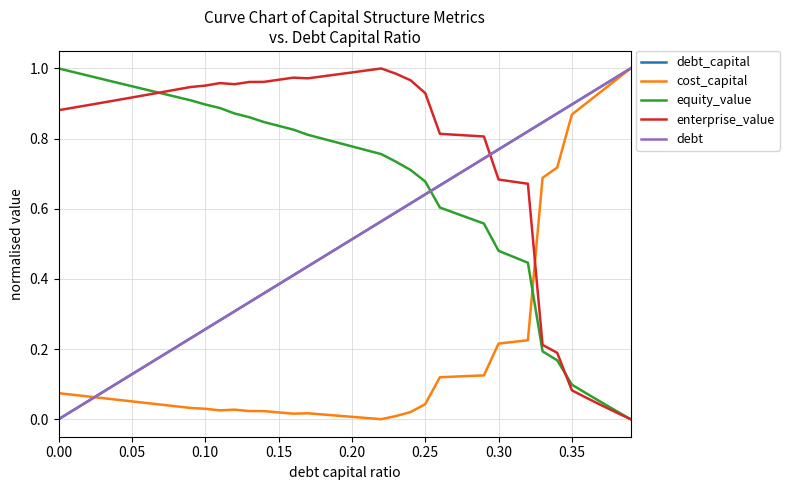

Does the chart have visible grid lines?

Yes